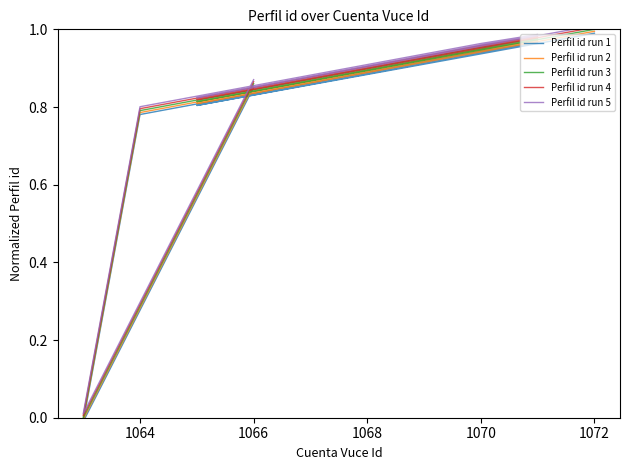

How many interior local peaks does the Perfil id run 2 series have?

1